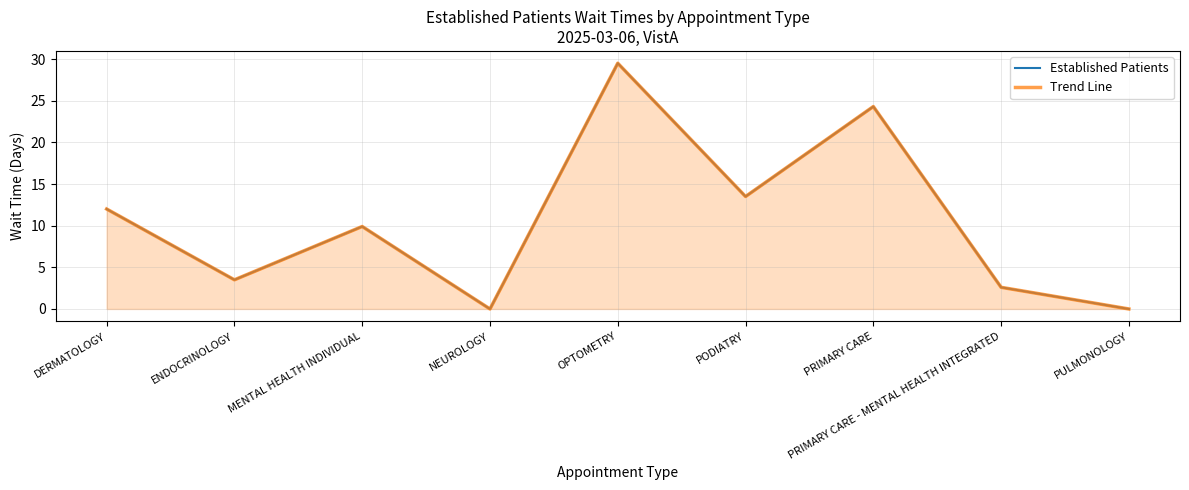

The value of Trend Line at ENDOCRINOLOGY is 3.5. True or false?

True